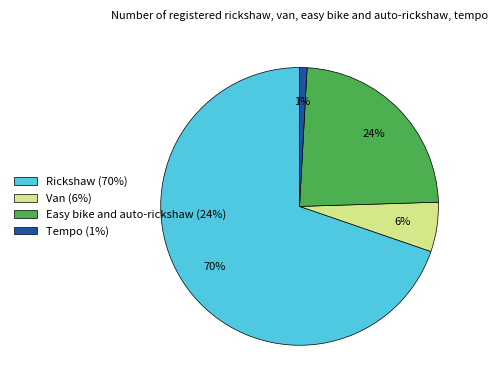

Approximately how many times larger is the value at Rickshaw (70%) compared to Easy bike and auto-rickshaw (24%)?

2.9